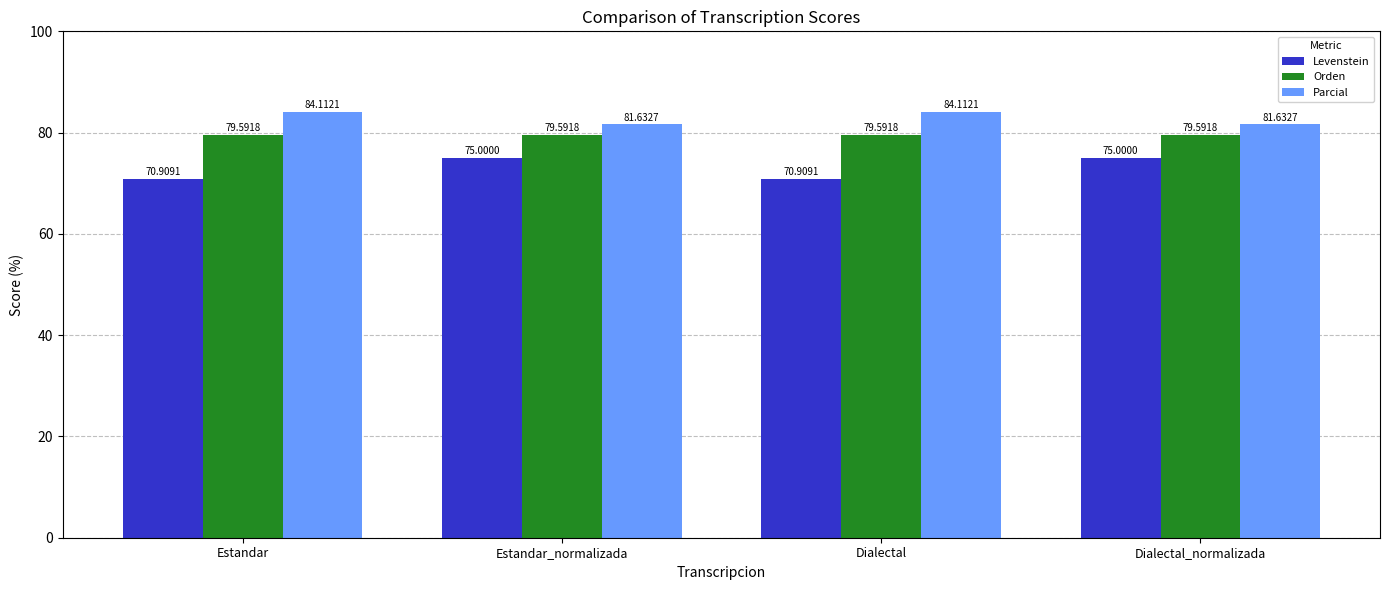

Reading left to right, transcribe all the data shown in this chart.

Levenstein: Estandar=70.9	Estandar_normalizada=75.0	Dialectal=70.9	Dialectal_normalizada=75.0
Orden: Estandar=79.6	Estandar_normalizada=79.6	Dialectal=79.6	Dialectal_normalizada=79.6
Parcial: Estandar=84.1	Estandar_normalizada=81.6	Dialectal=84.1	Dialectal_normalizada=81.6